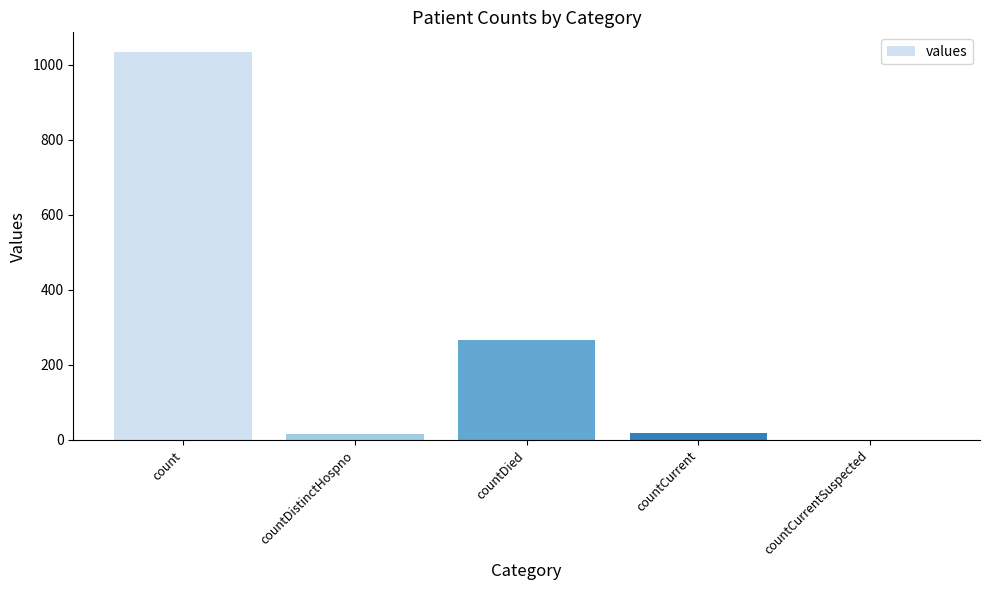

Which label corresponds to the largest value in the chart?

count